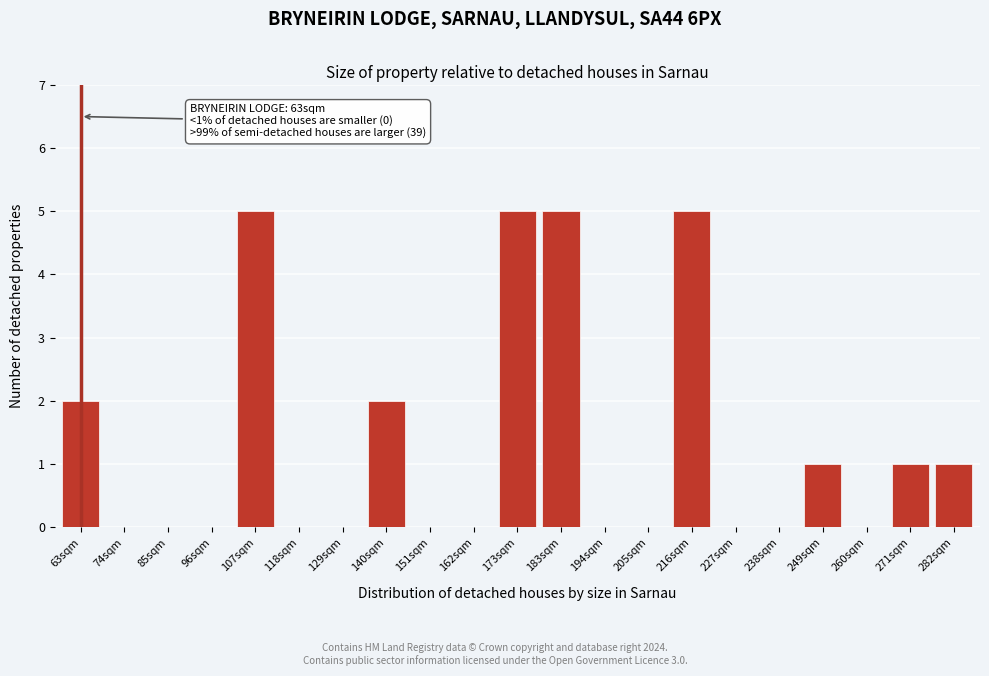

Reading left to right, what are all the values shown in this chart?

63sqm=2	74sqm=0	85sqm=0	96sqm=0	107sqm=5	118sqm=0	129sqm=0	140sqm=2	151sqm=0	162sqm=0	173sqm=5	183sqm=5	194sqm=0	205sqm=0	216sqm=5	227sqm=0	238sqm=0	249sqm=1	260sqm=0	271sqm=1	282sqm=1